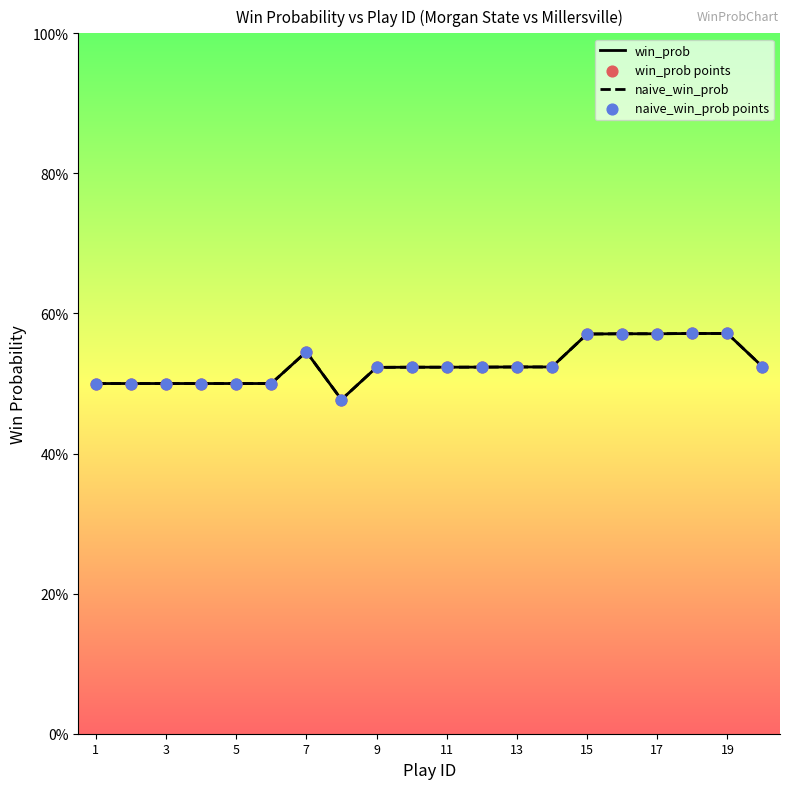

Which series has the widest spread of Y values?

win_prob